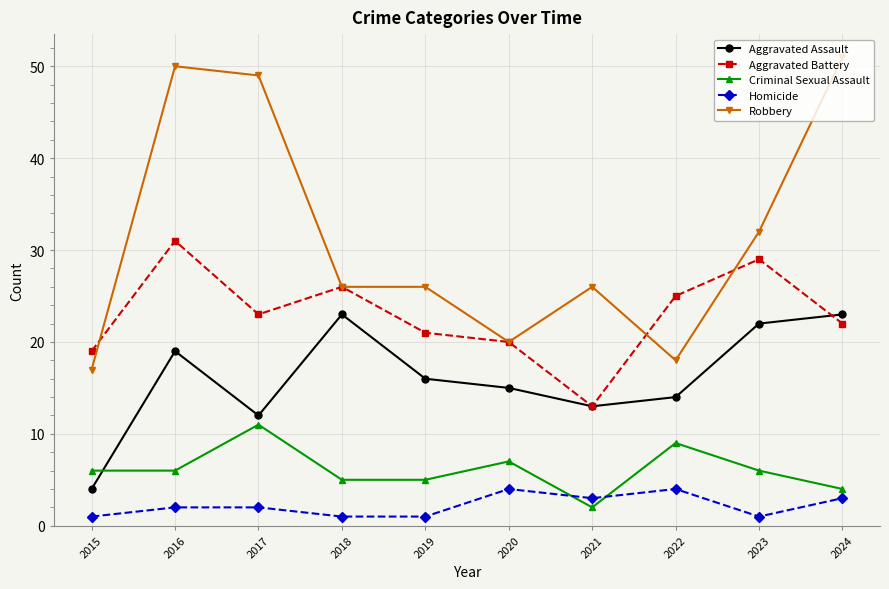

Which label corresponds to the largest value in the chart?

2024